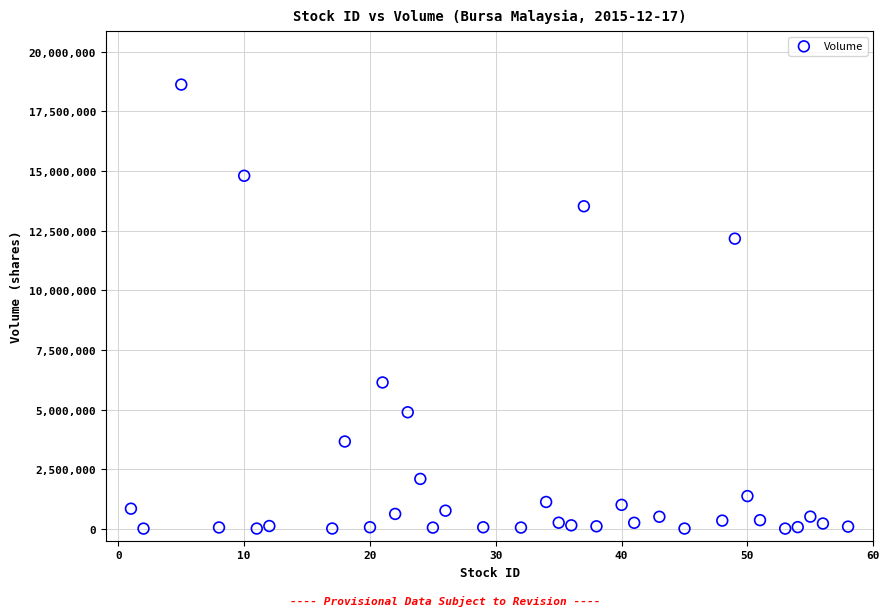

What is the range of Y values (max minus min)?

18618300